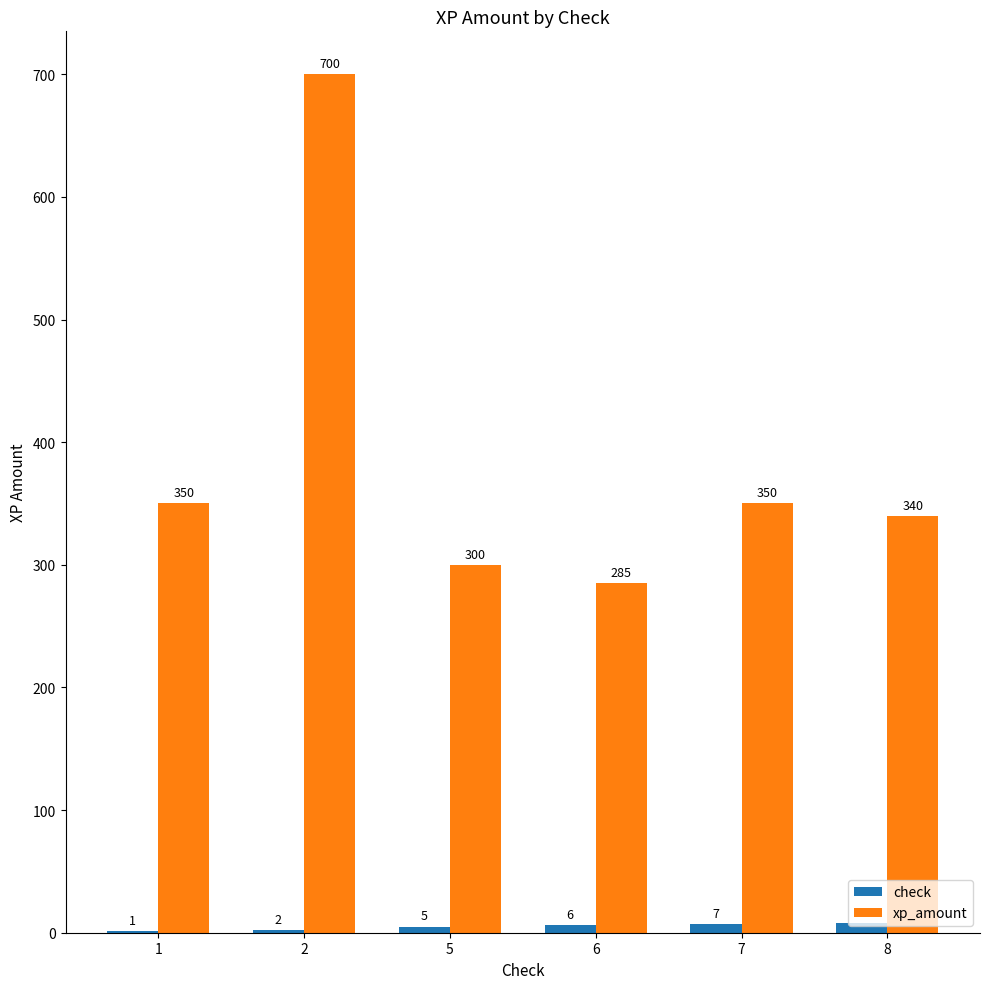

Which series has the largest total across all categories?

xp_amount